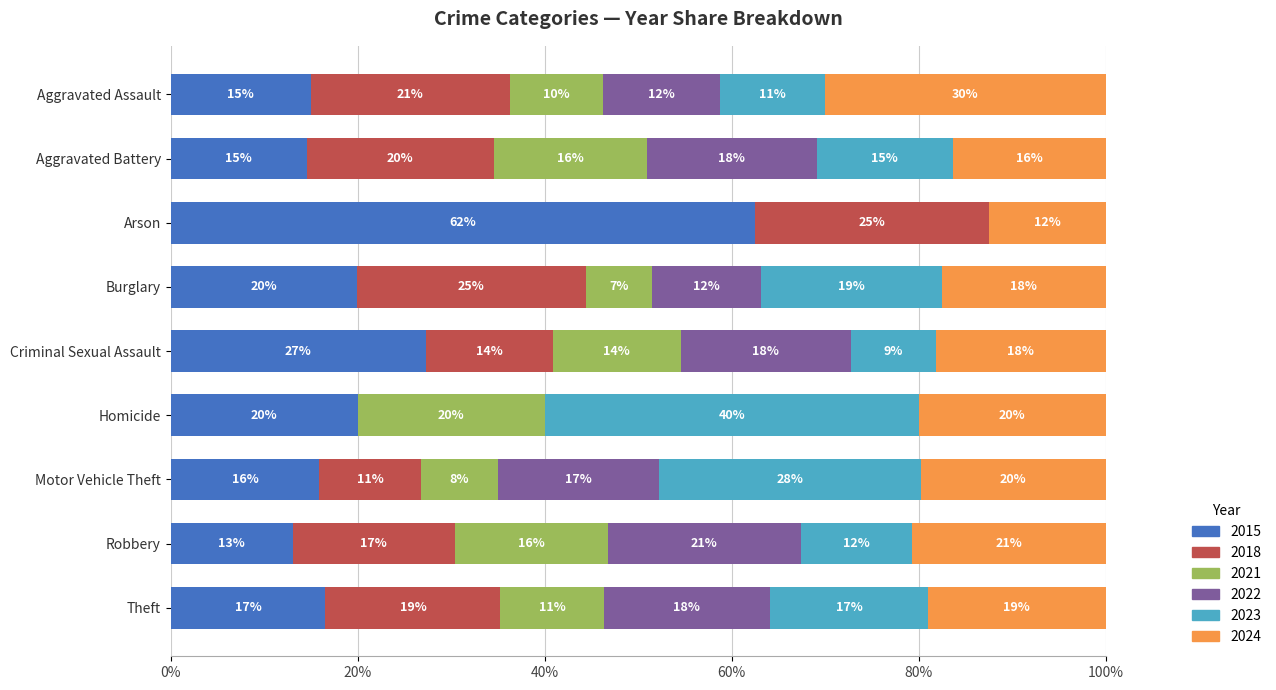

The 2015 series shows 31.6 at Homicide. True or false?

False